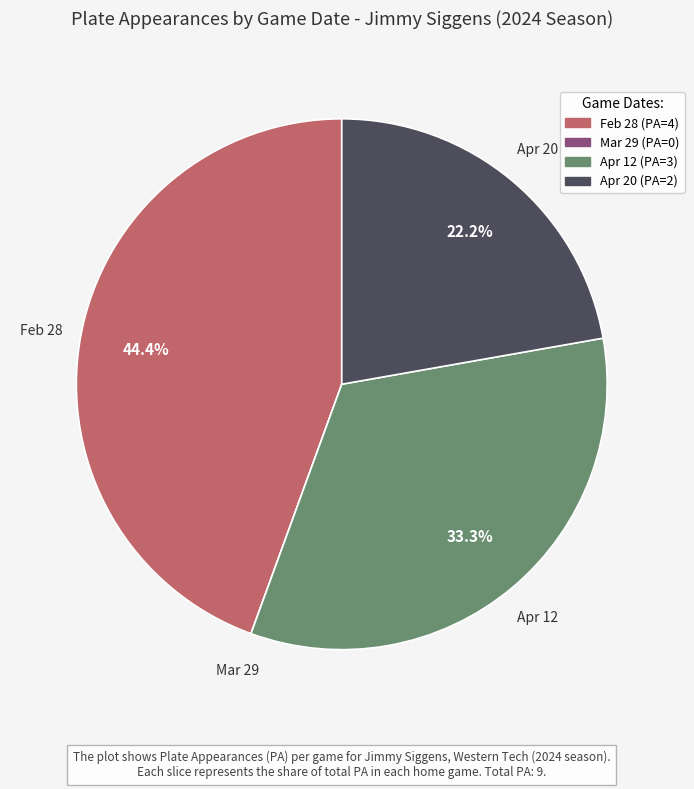

What portion of the pie excludes Apr 12?

66.7%